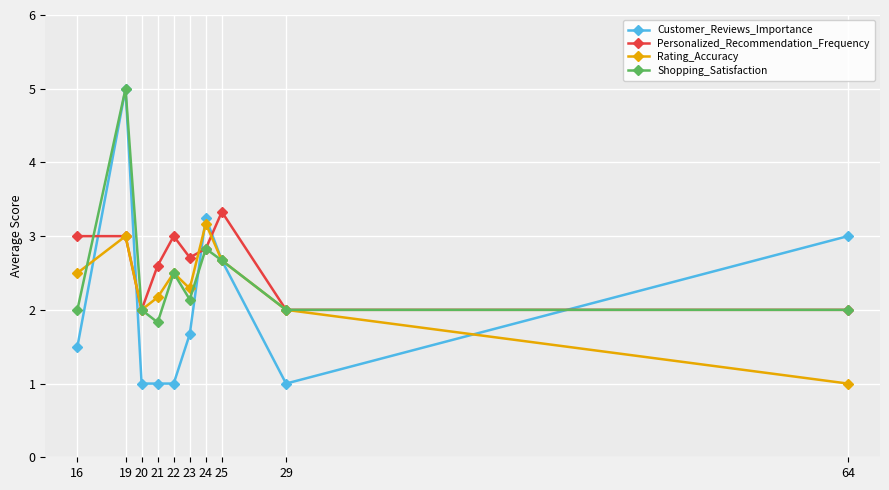

At which label does Rating_Accuracy reach its peak?

24